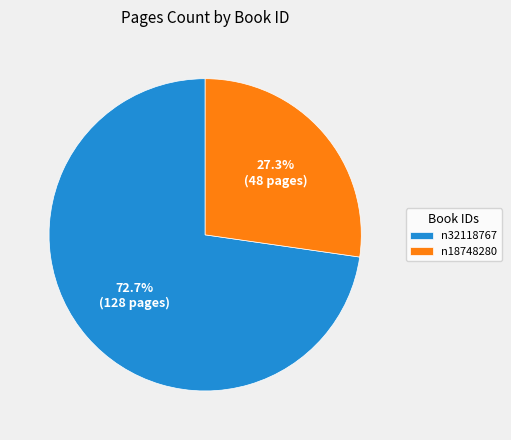

Is the sum of n32118767 and n18748280 greater than half?

Yes